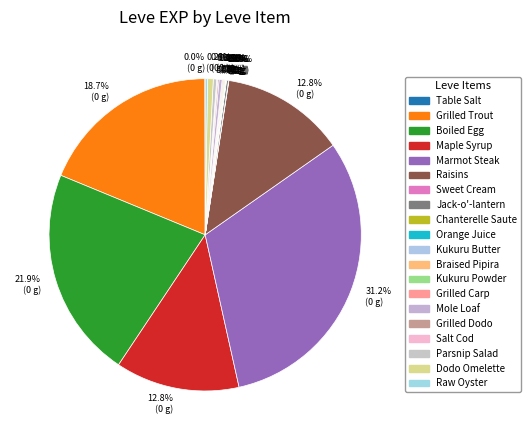

Count the number of slices in the pie.

20